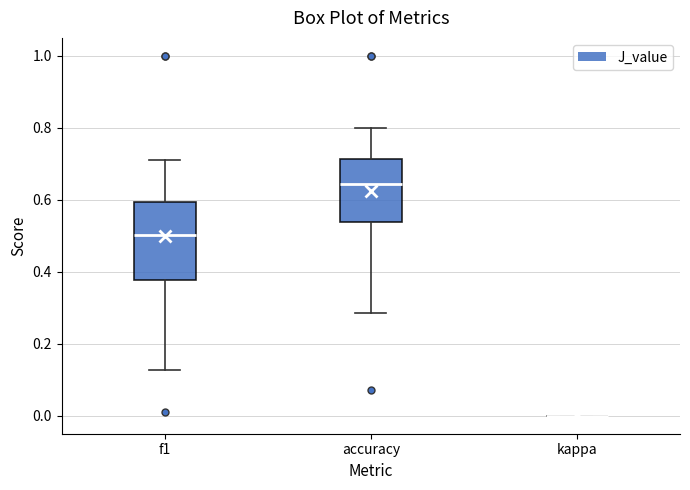

Reading left to right, transcribe this box plot: for each box, give where its median line is, the range the box spans, and where its two whiskers end, as read against the y-axis. The values are not printed on the chart, so give them approximately, as read against the axis.

f1: median 0.50, box 0.38 to 0.60, whiskers 0.12 to 0.72
accuracy: median 0.64, box 0.54 to 0.72, whiskers 0.28 to 0.80
kappa: box collapsed to a line at 0.00, whiskers 0.00 to 0.00